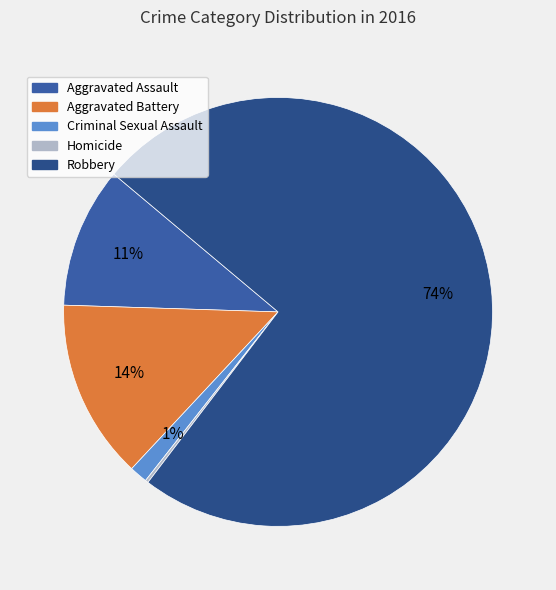

What is the smallest slice in the pie chart?

Homicide